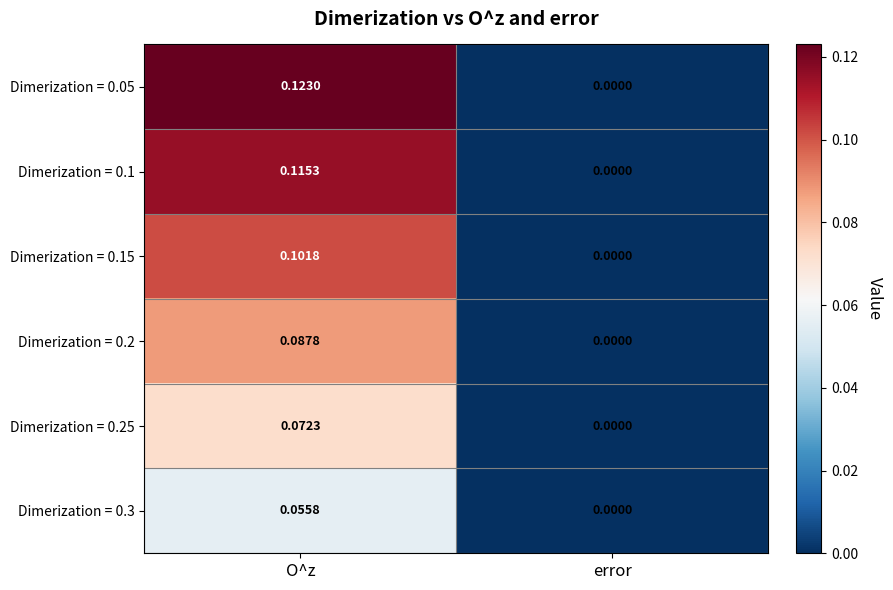

What is the total value across all series at O^z?

0.6